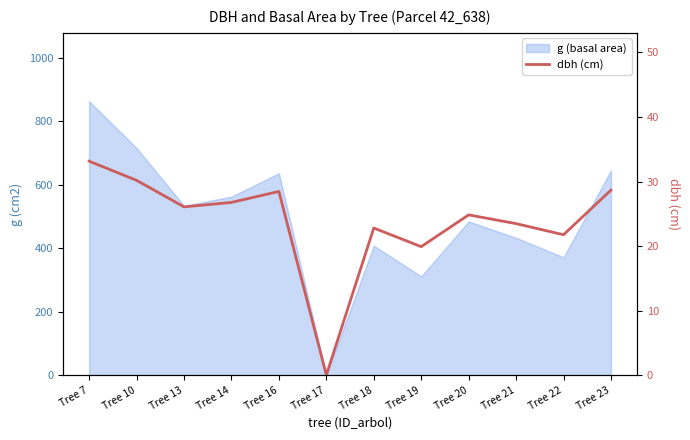

Which label corresponds to the smallest value in the chart?

Tree 17